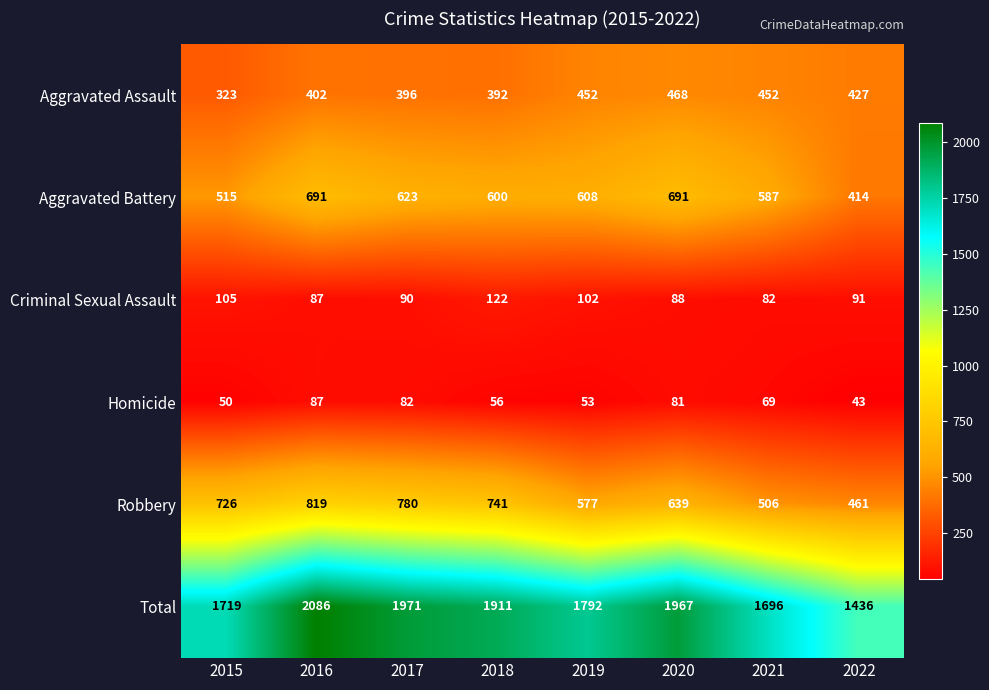

Read the Robbery value at 2022, to the nearest 50.

450